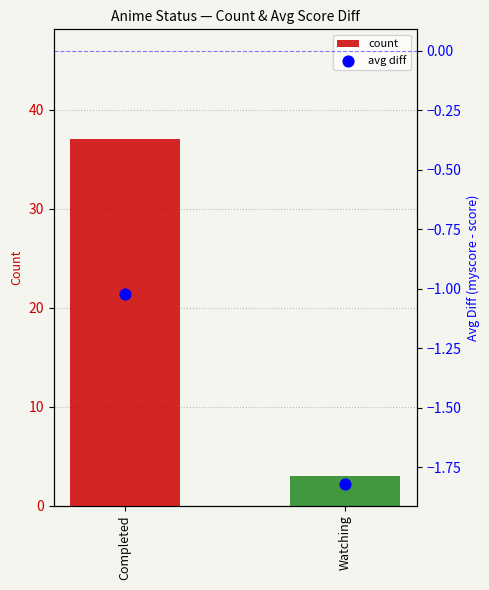

What is the total value across all series at Completed?

36.0